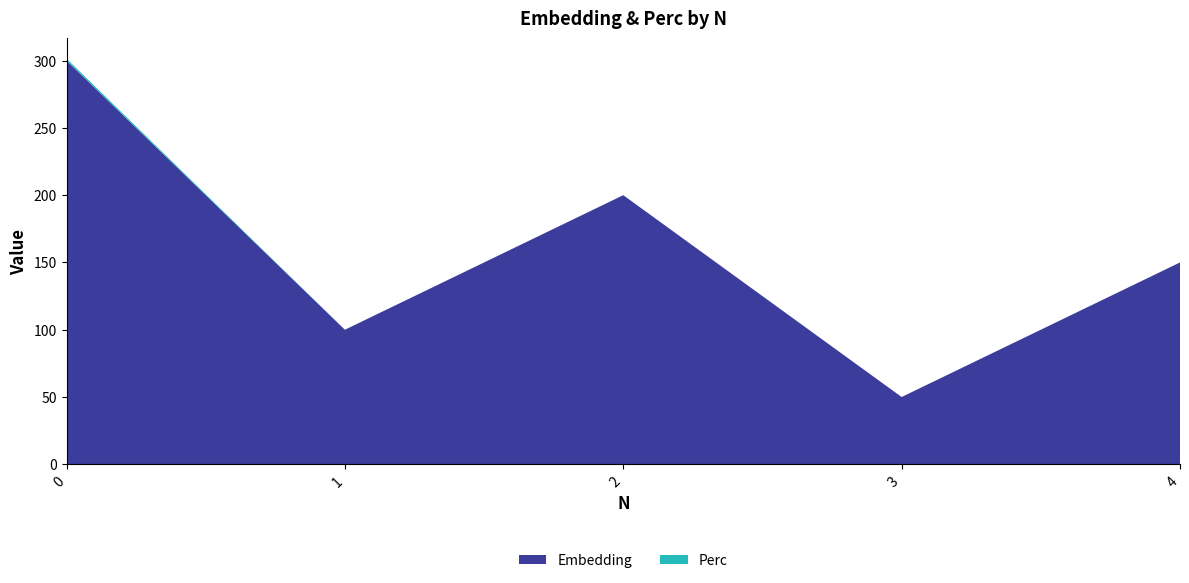

Reading left to right, transcribe all the data shown in this chart.

Embedding: 0=300.0	1=100.0	2=200.0	3=50.0	4=150.0
Perc: 0=1.4	1=0.0	2=0.0	3=0.0	4=0.0